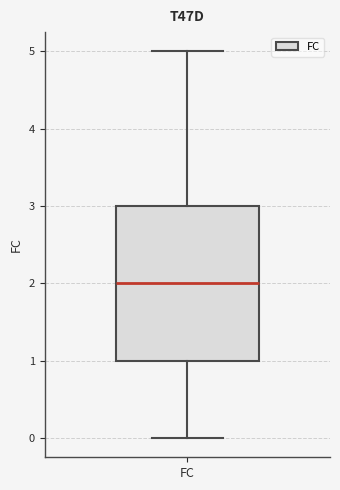

Where is the upper edge of the box for FC on the y-axis? The values are not printed on the chart, so give them approximately, as read against the axis.

3